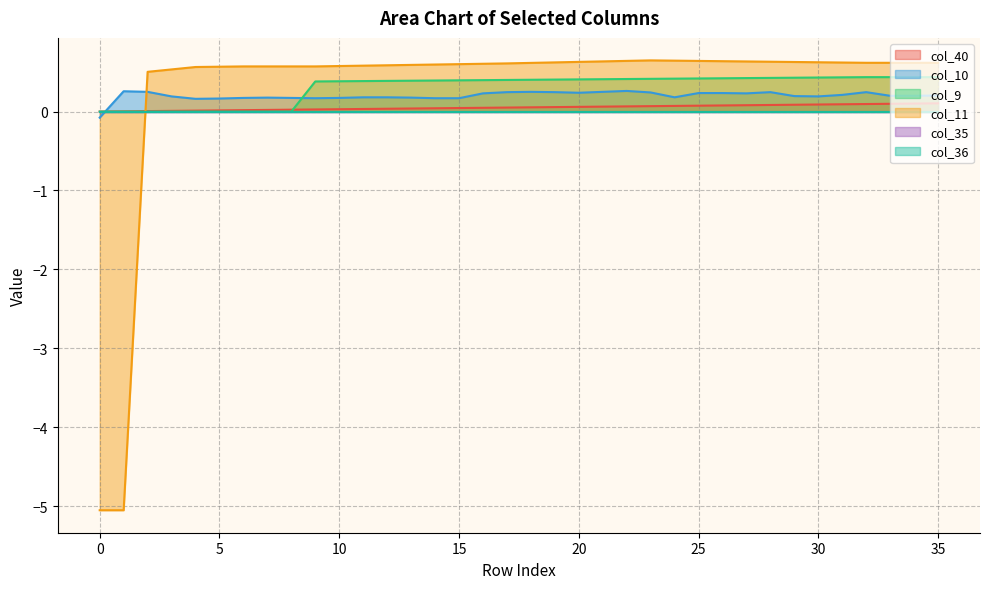

Does the chart display data point markers on the line(s)?

No